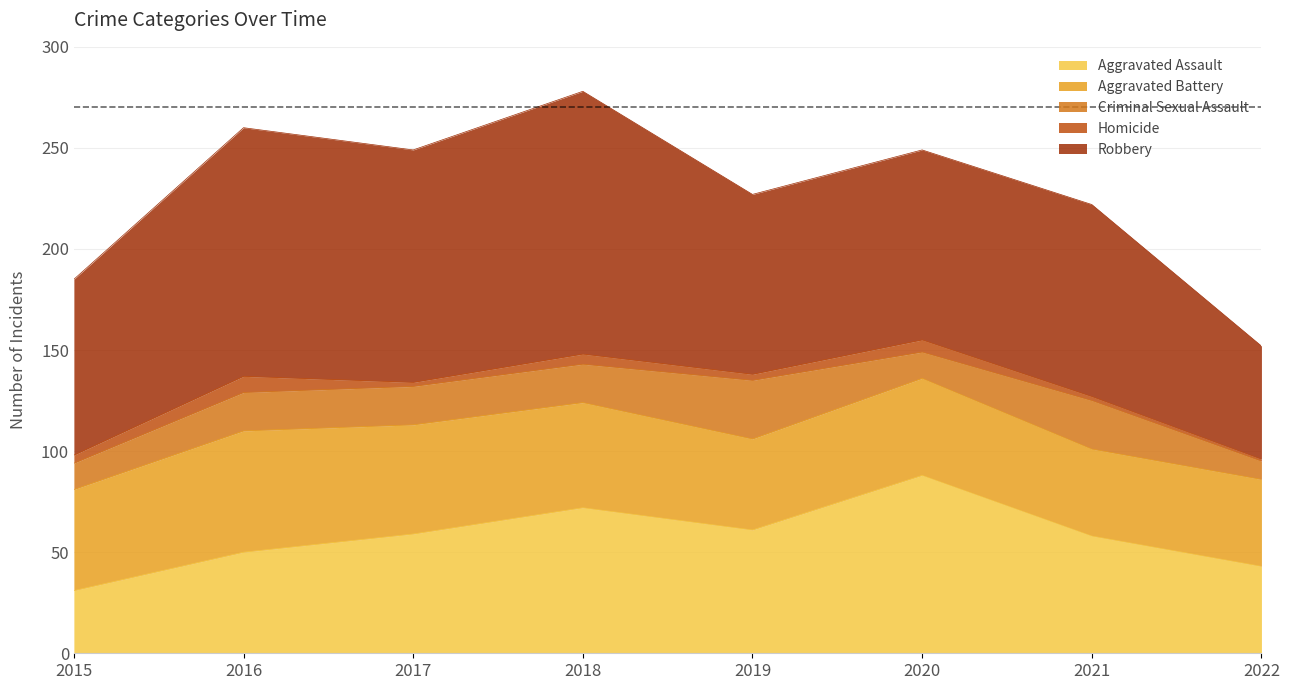

Does the chart have visible grid lines?

Yes